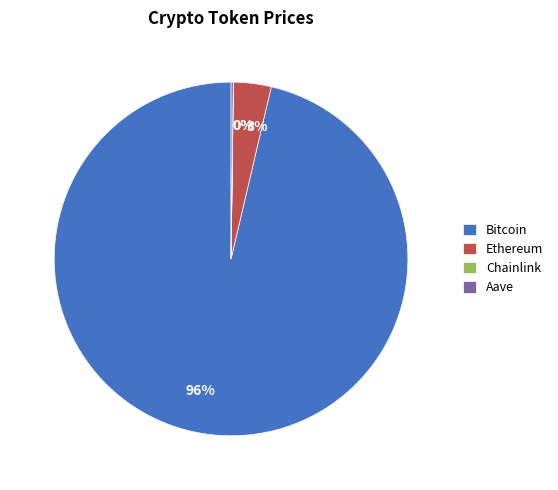

Which category has the biggest portion of the pie?

Bitcoin